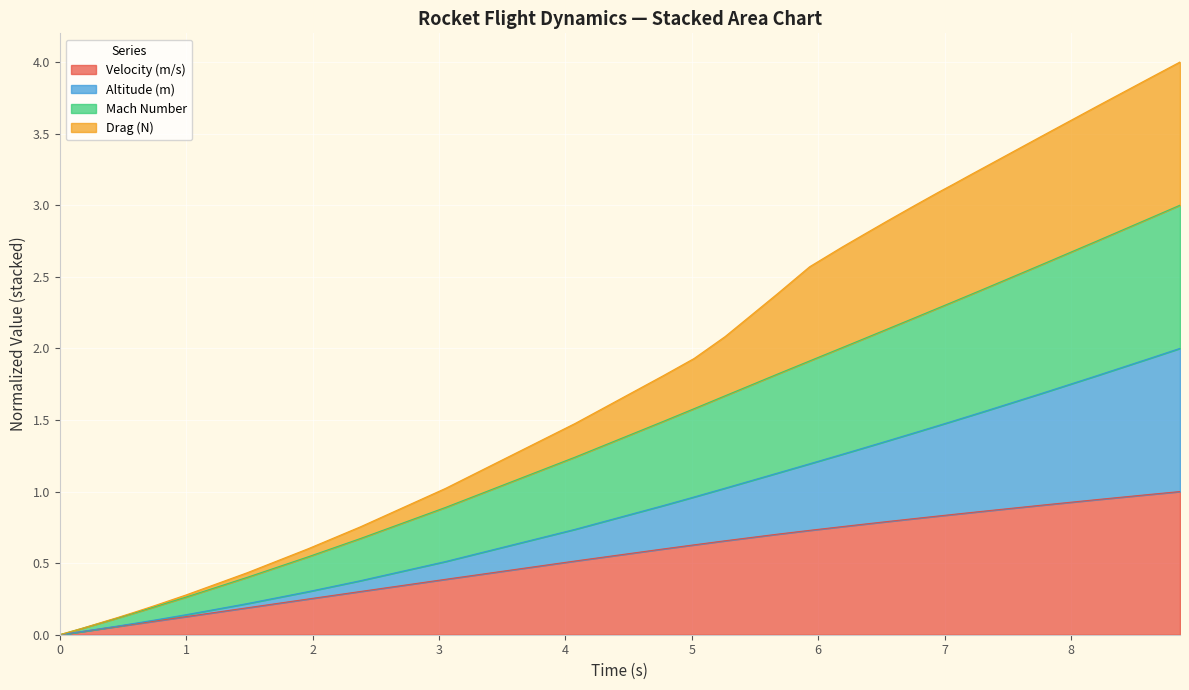

Rank the series by their maximum value, from highest to lowest.

Drag (N), Mach Number, Altitude (m), Velocity (m/s)